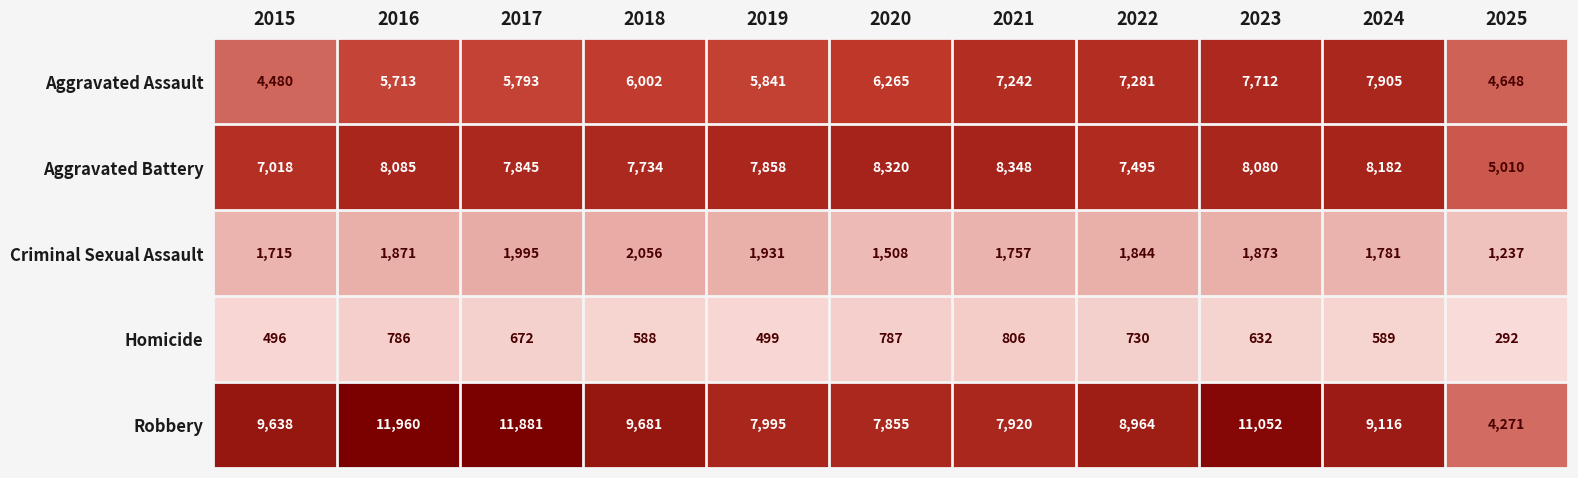

What is the difference between the Criminal Sexual Assault values at 2018 and 2024?

275